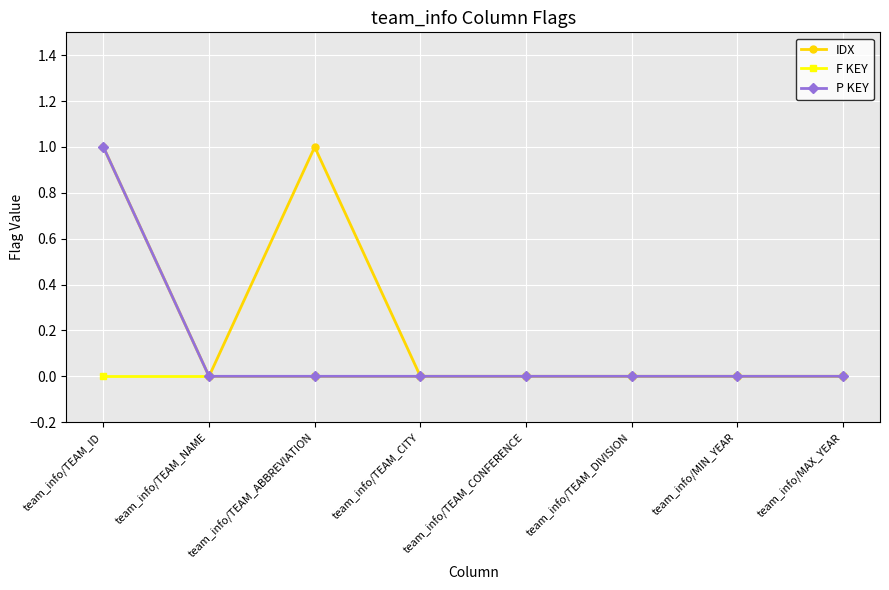

What is the label of the 2nd point from the left?

team_info/TEAM_NAME